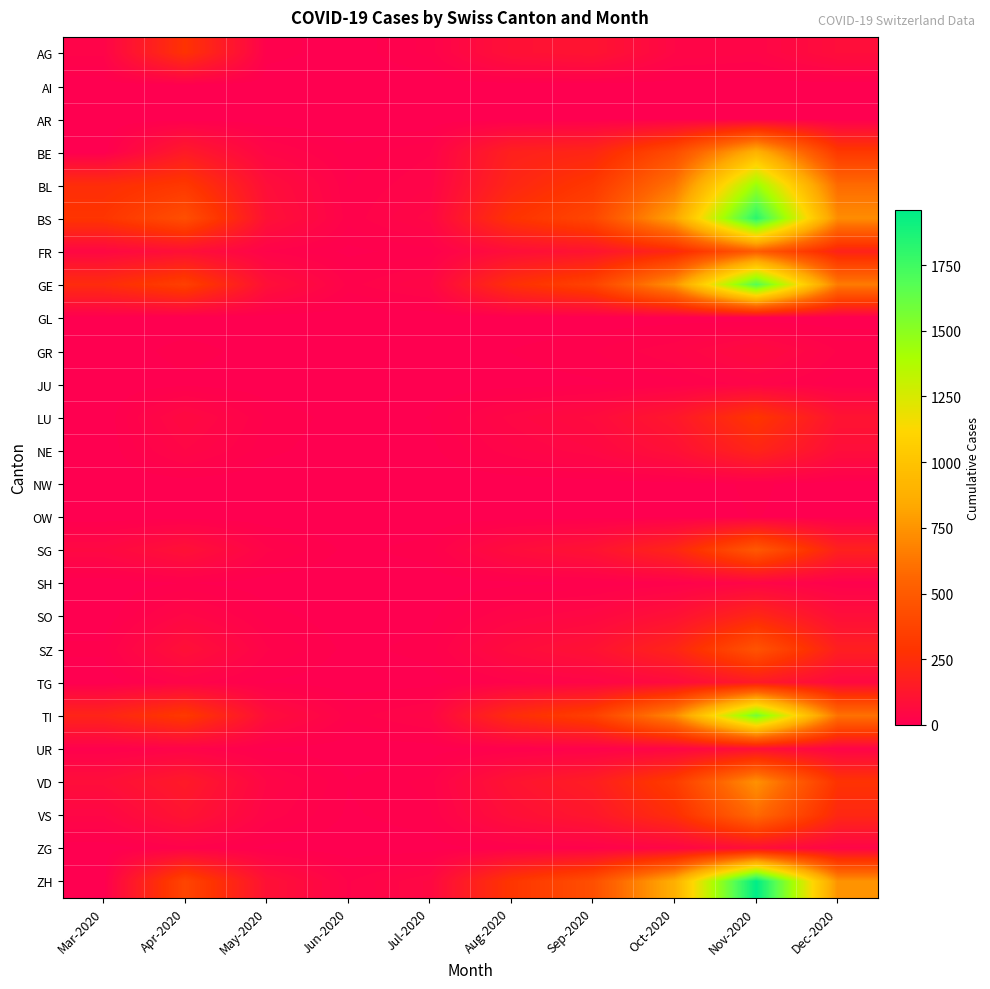

What is the difference between the highest and lowest values at May-2020?

95